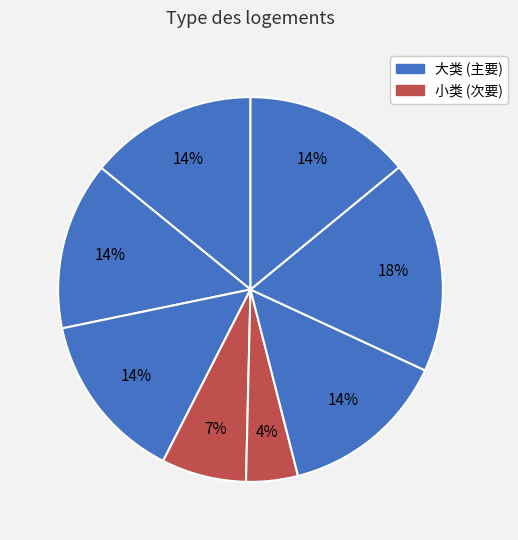

How many segments does this pie chart have?

8